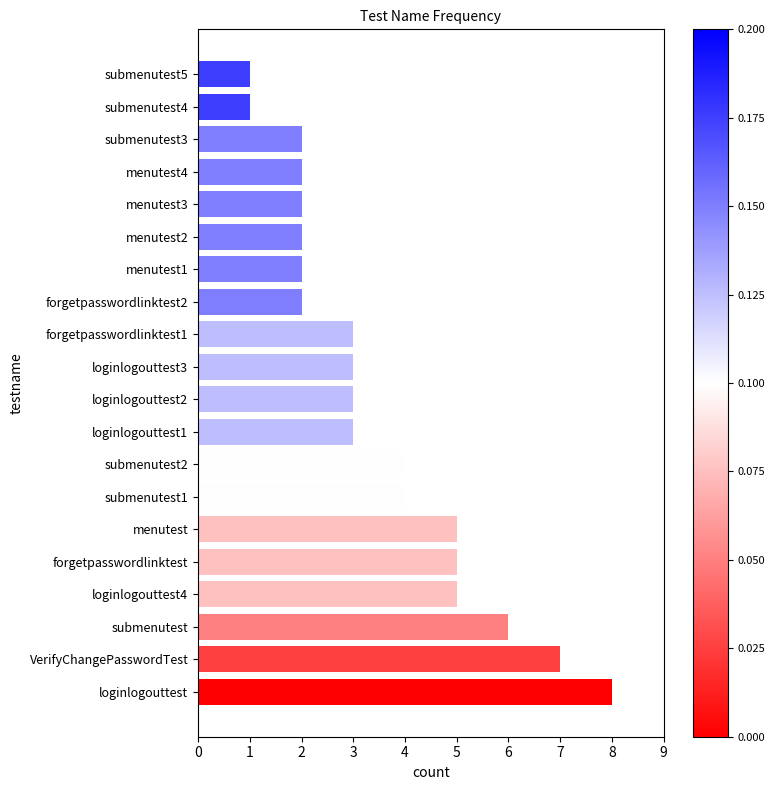

Are the bars horizontal?

Yes